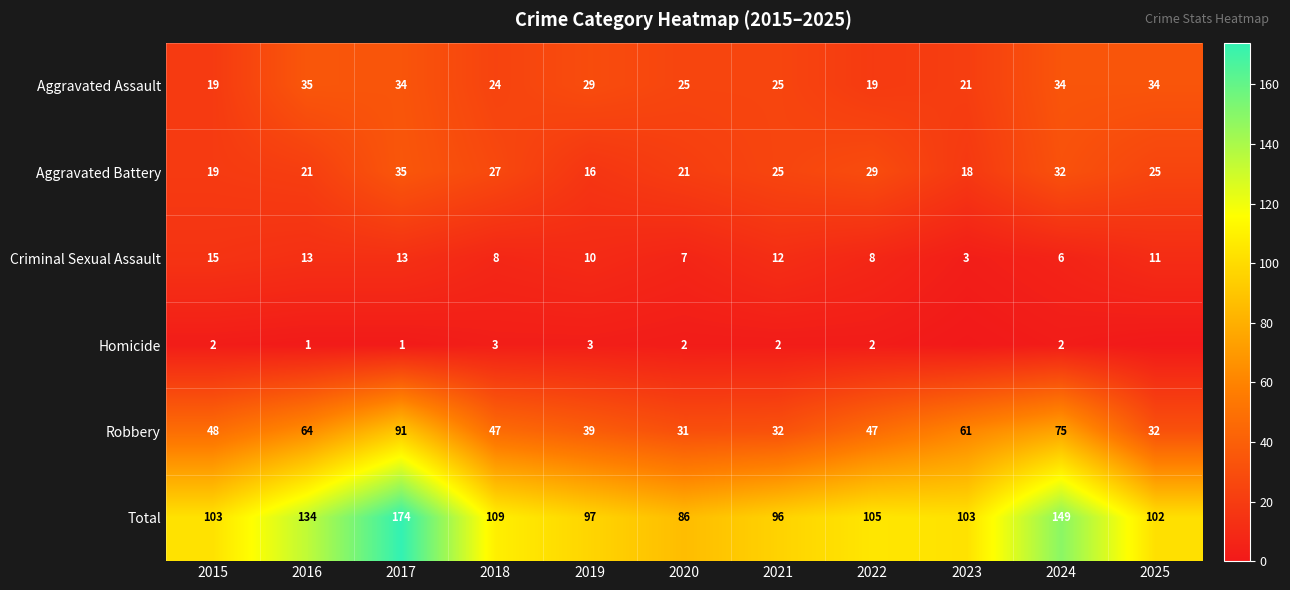

What is the sum of all Aggravated Assault values?

299